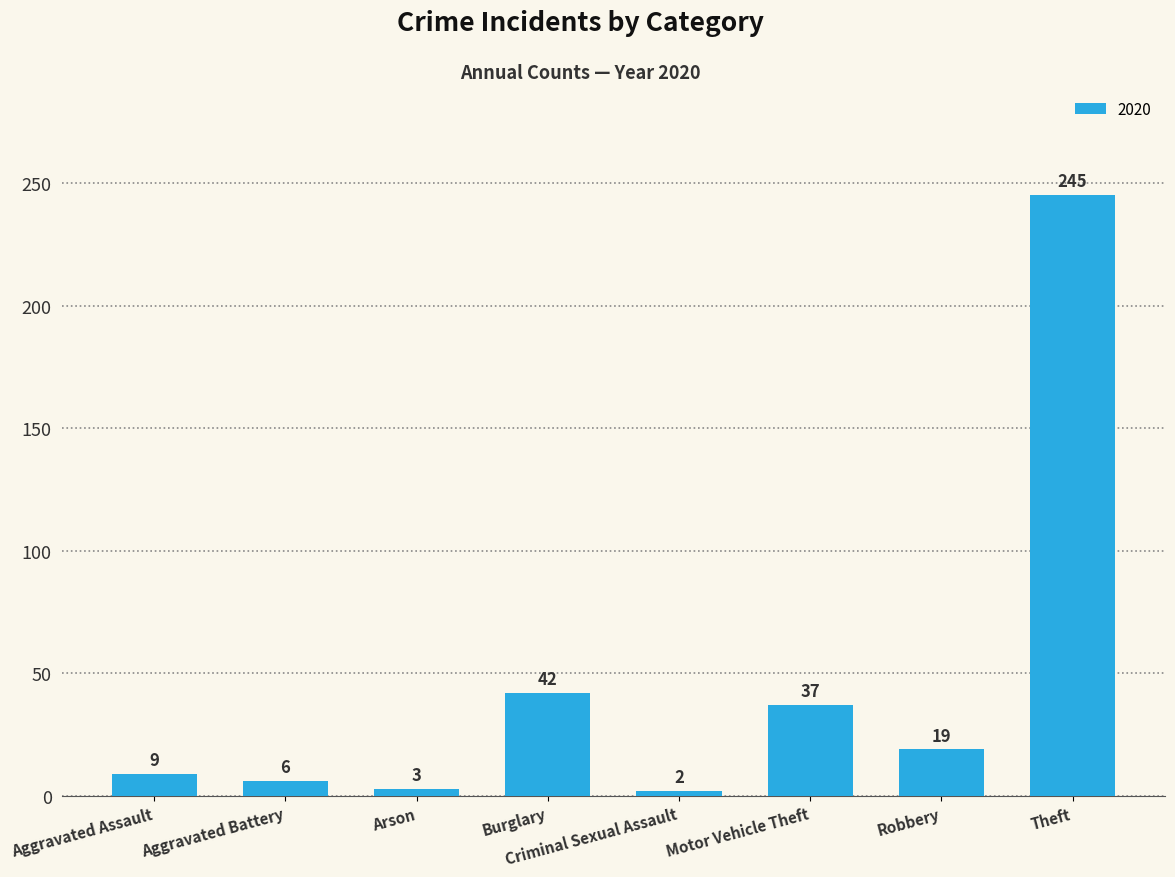

Which has a higher value, Motor Vehicle Theft or Theft?

Theft